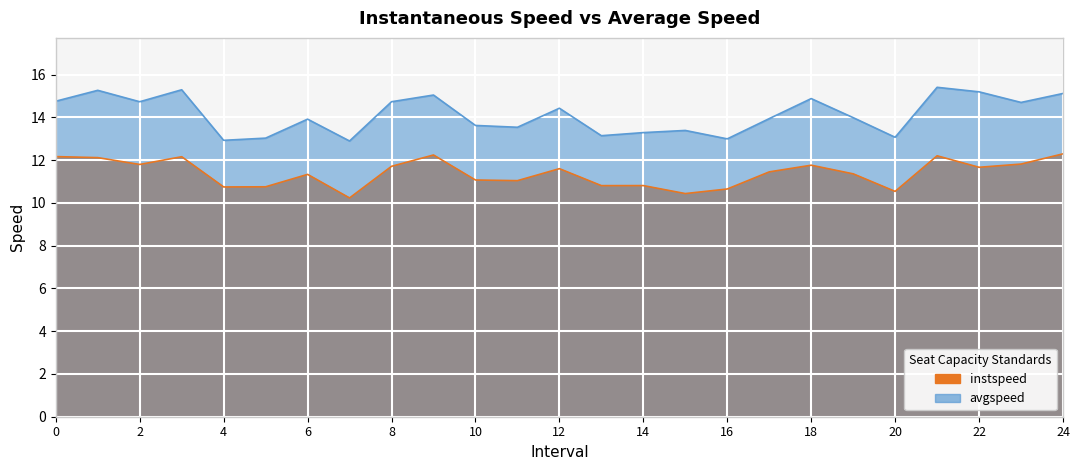

What value does the instspeed series have at 14.0?

10.8